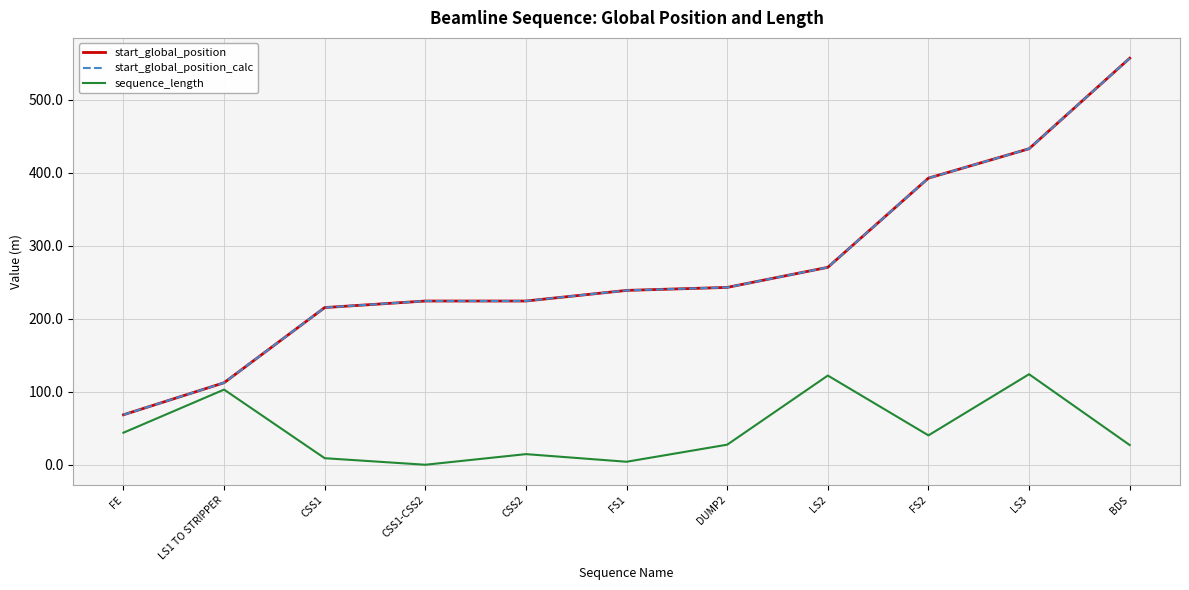

Is it true that sequence_length equals 85.4 at CSS1-CSS2?

False